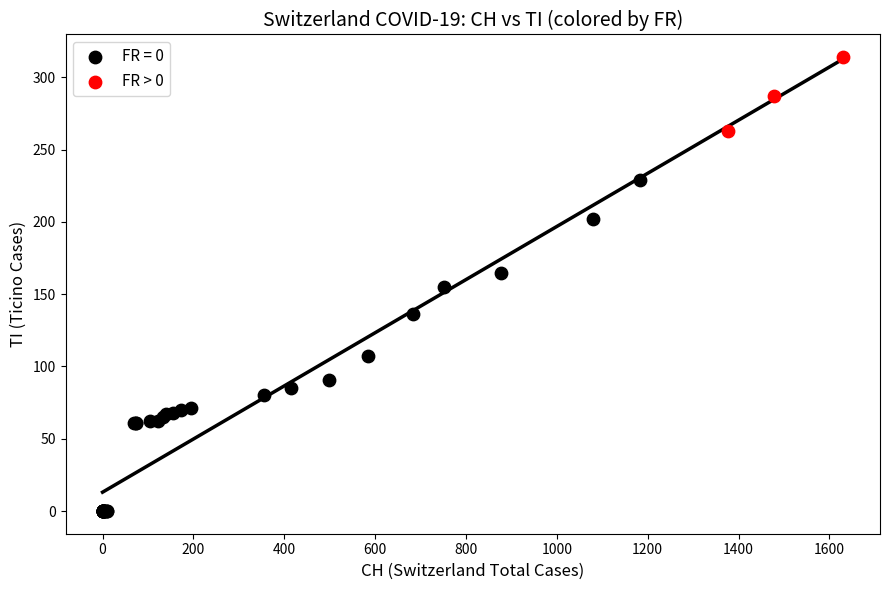

Which series has the widest spread of Y values?

FR = 0